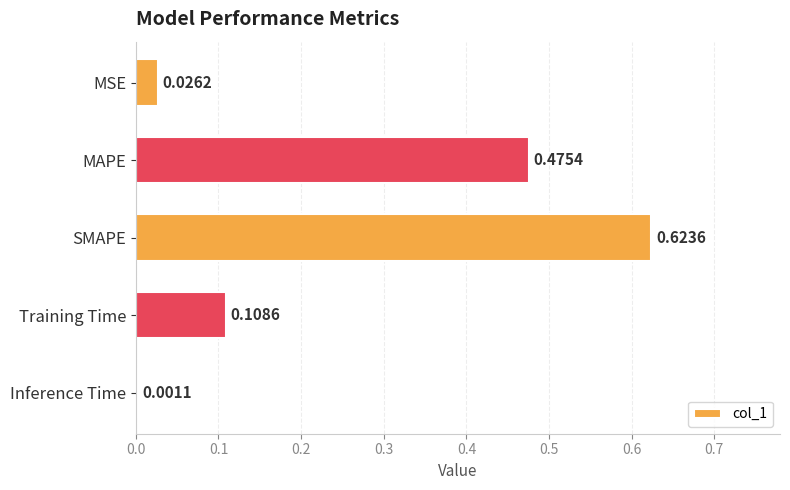

Count the number of data series in this chart.

1